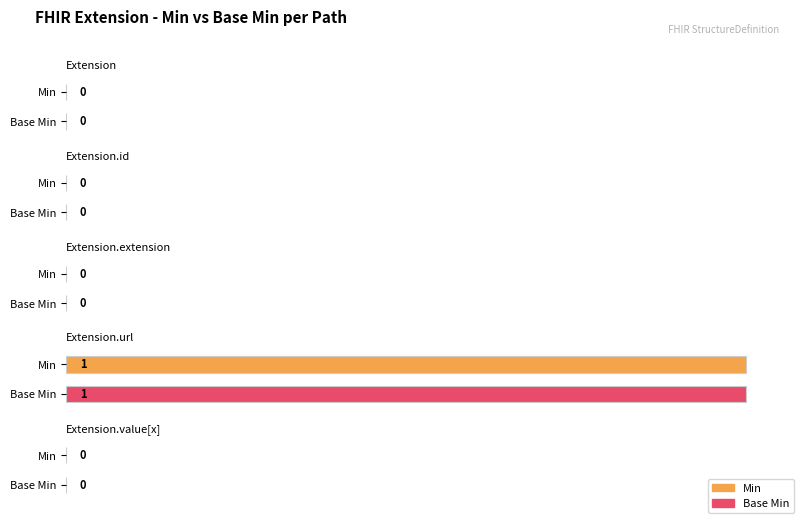

Reading left to right, extract all data points from this chart.

Min: 0	0	0	1	0
Base Min: 0	0	0	1	0